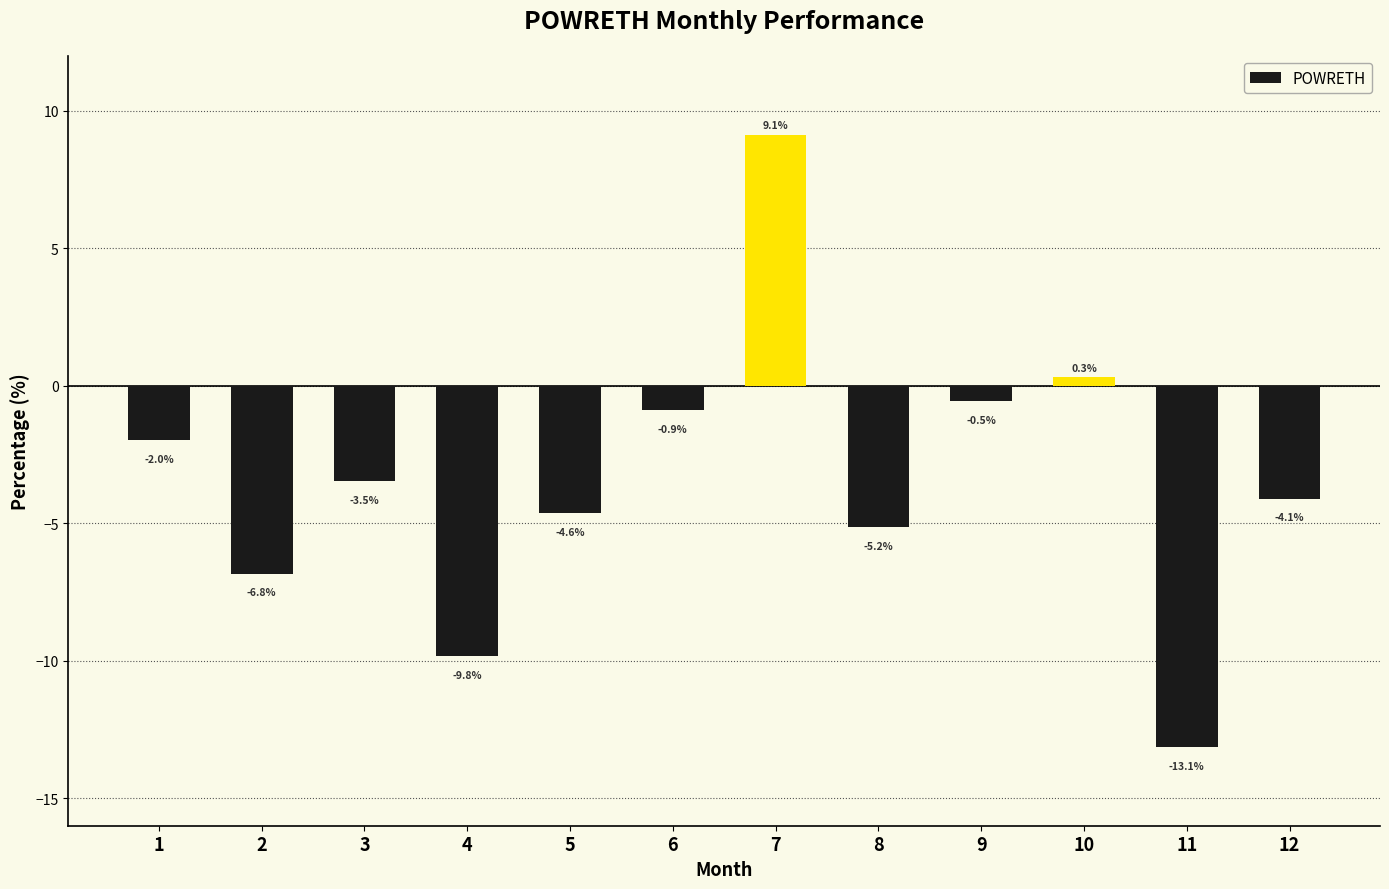

List the labels in order of value, smallest first.

11, 4, 2, 8, 5, 12, 3, 1, 6, 9, 10, 7